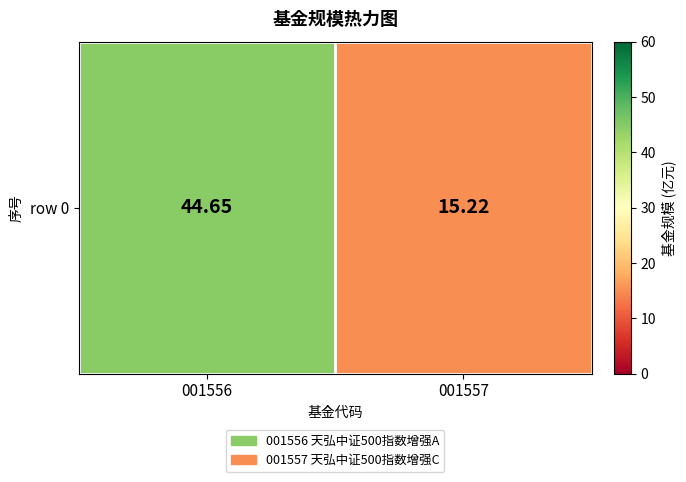

What is the greatest value displayed?

44.6